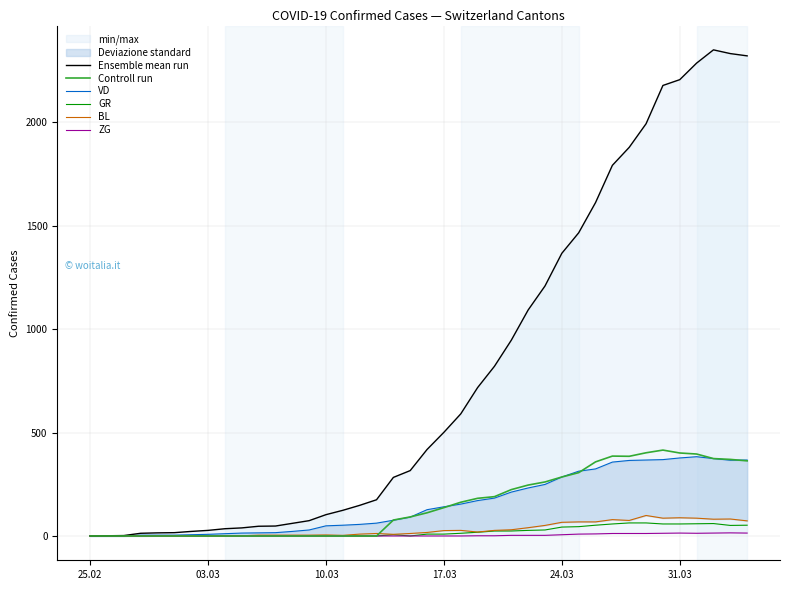

Count the number of categories in the chart.

40